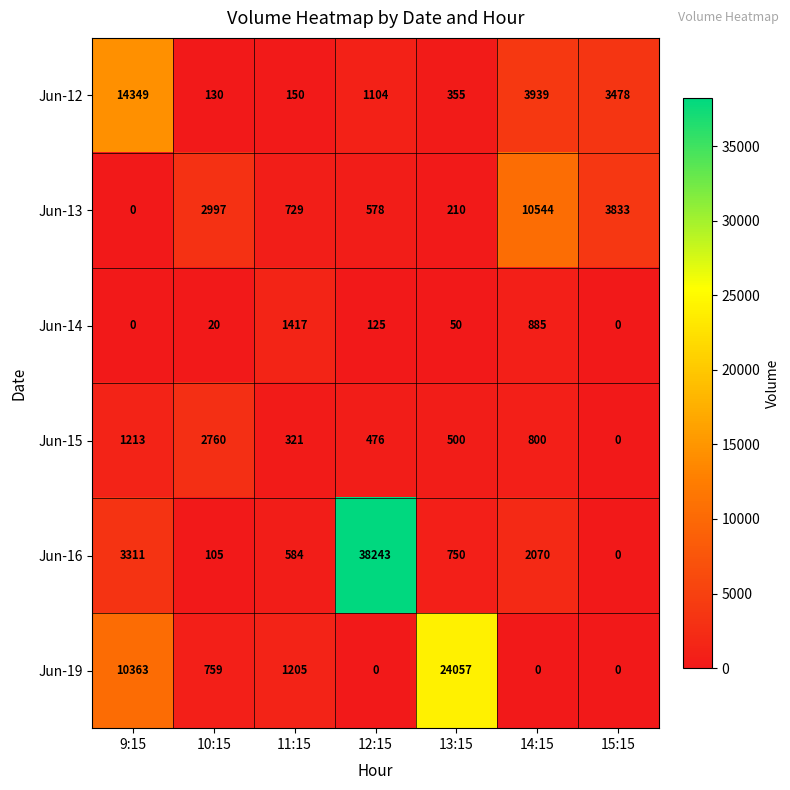

What is the sum of all Jun-12 values?

23505